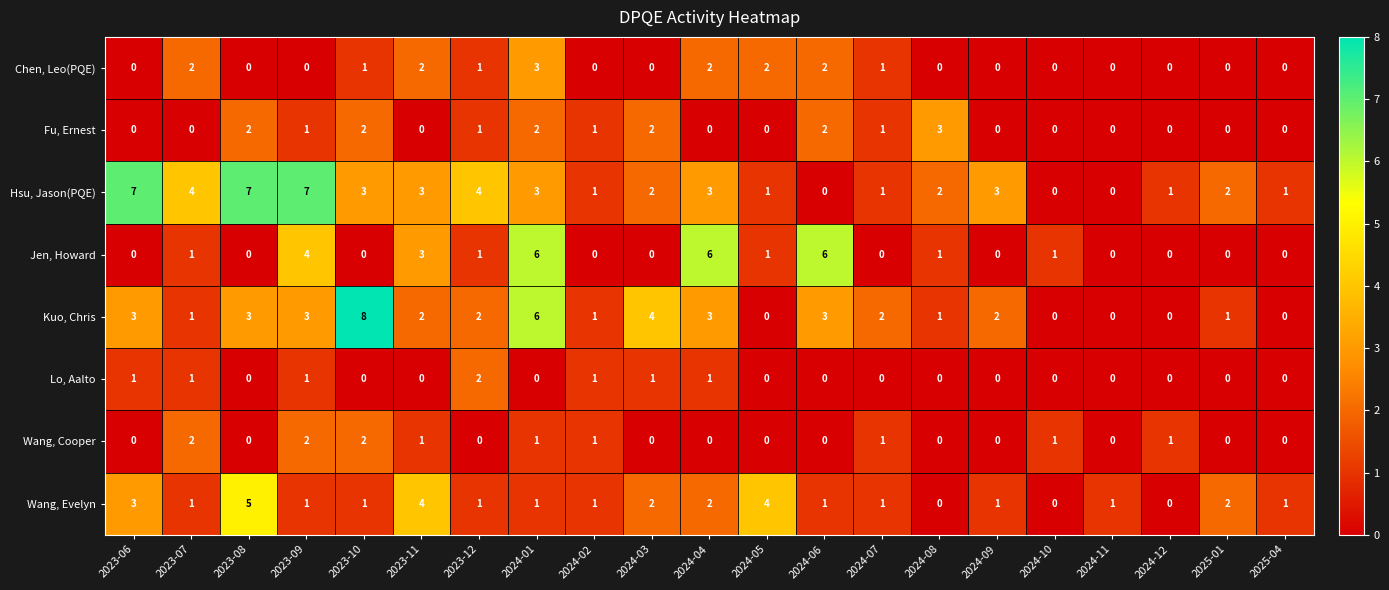

How many series are shown in this chart?

8